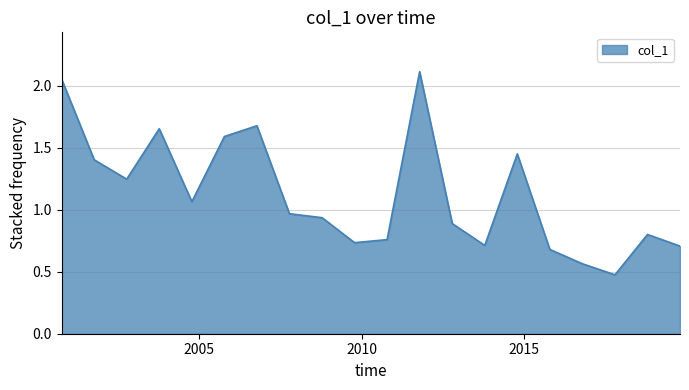

What is the difference between the maximum and minimum values?

1.6